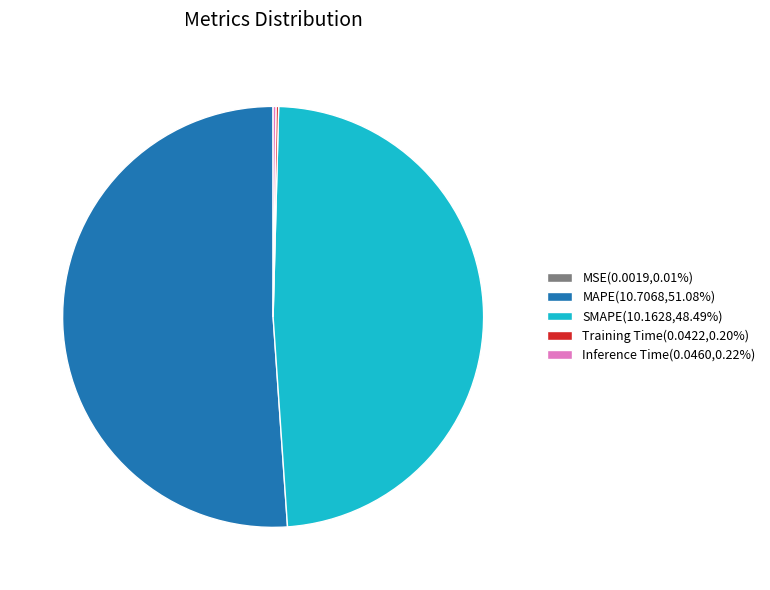

Does MAPE(10.7068,51.08%) represent more than half of the total?

Yes